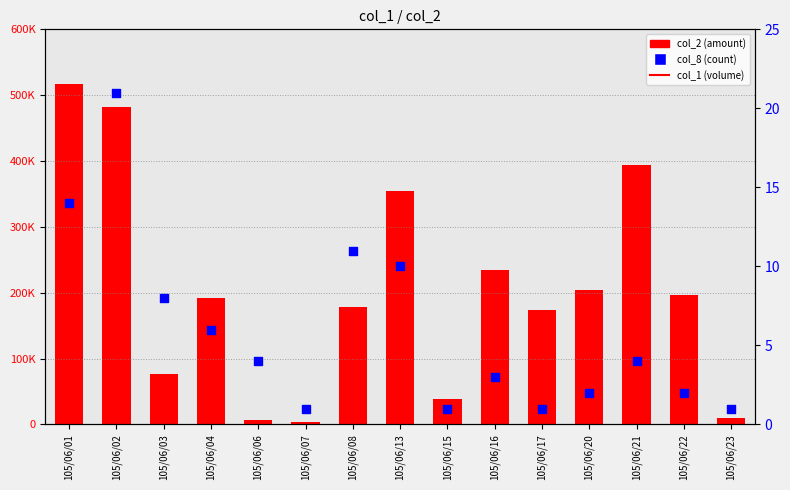

At which category is the sum across all series the highest?

105/06/01